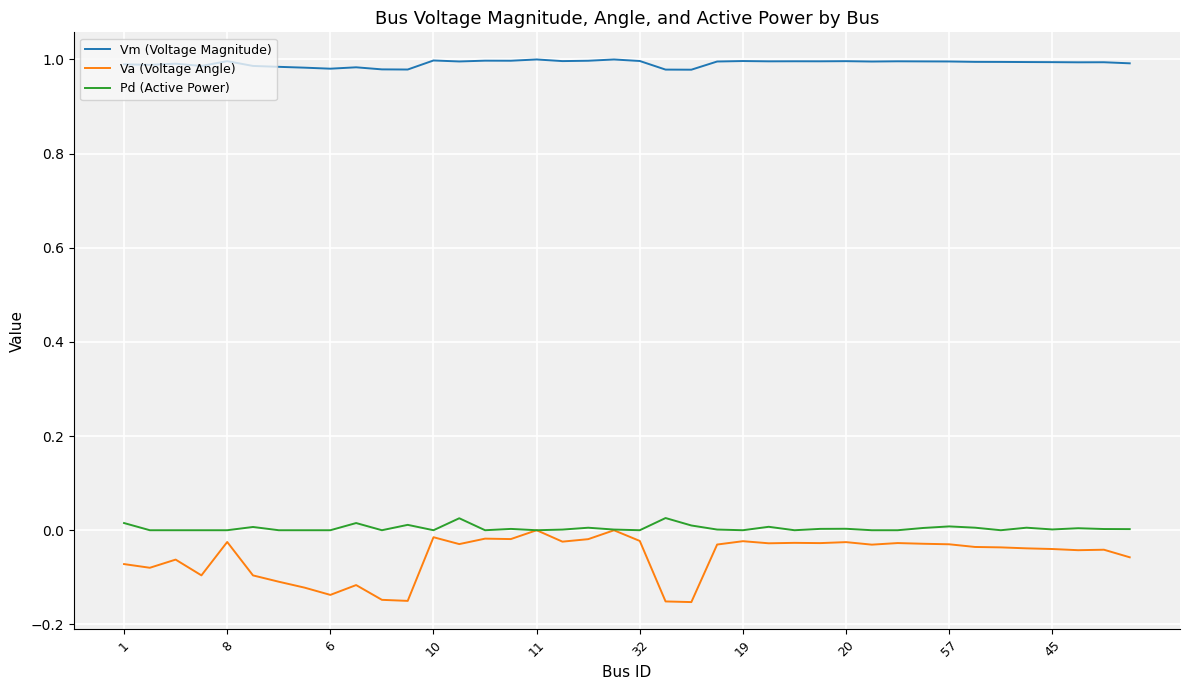

True or false: Va (Voltage Angle) and Vm (Voltage Magnitude) intersect in this chart.

False